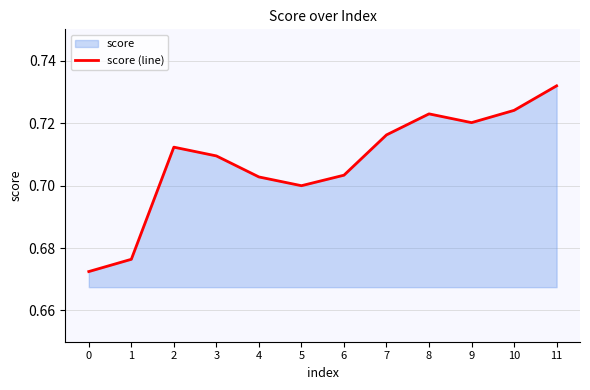

True or false: the data shows 1.0 at 6.

False